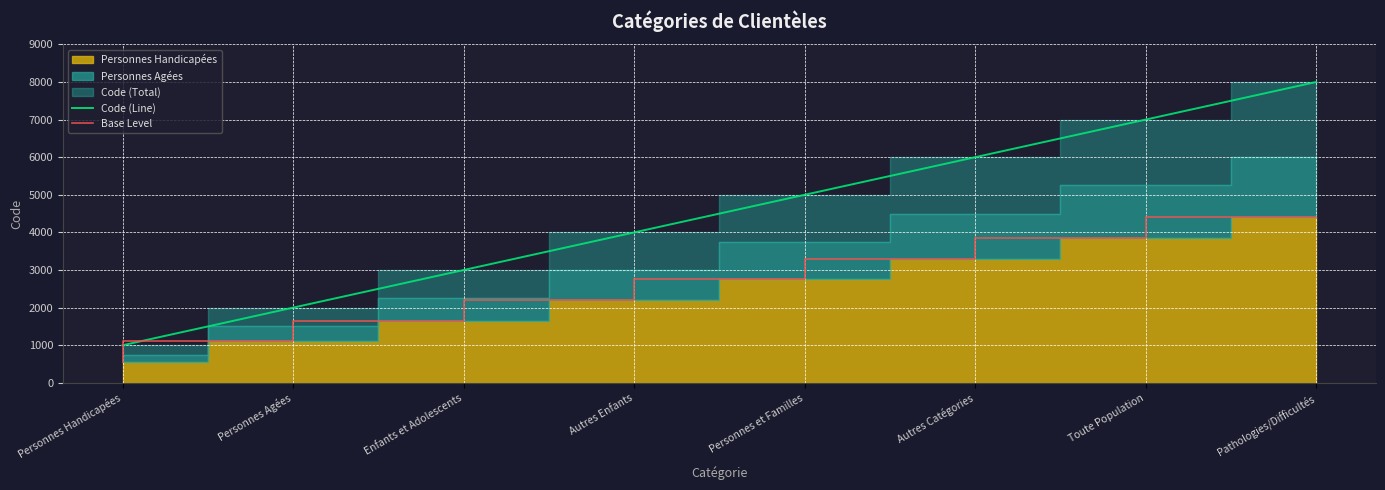

What is the difference between the second highest and minimum values in the Base Level series?

3300.0